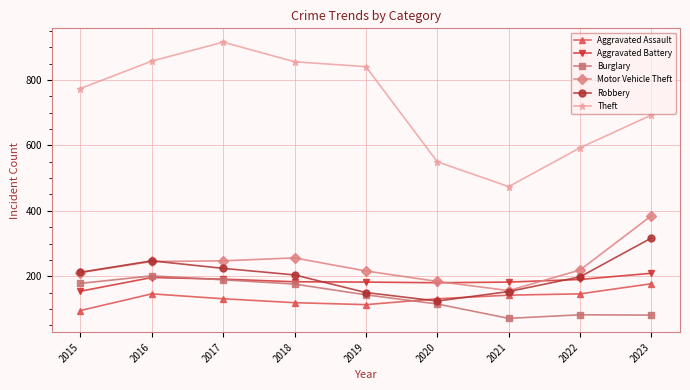

What is the difference between the maximum and minimum values in the Robbery series?

193